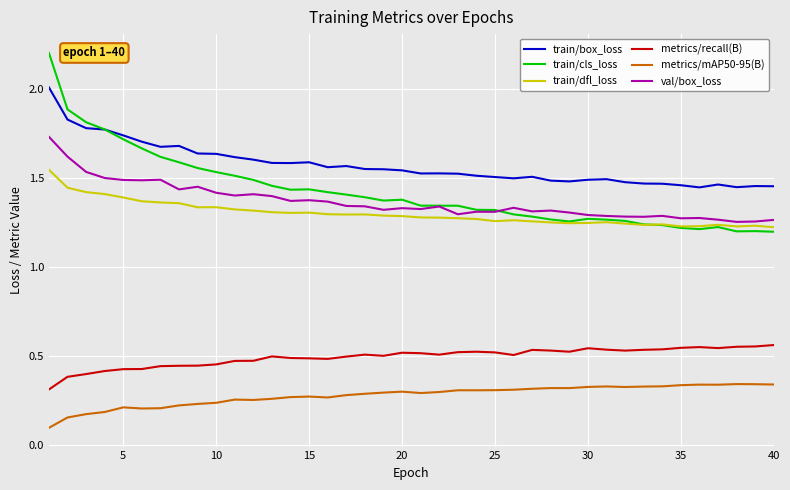

What is the maximum value shown in the chart?

2.2